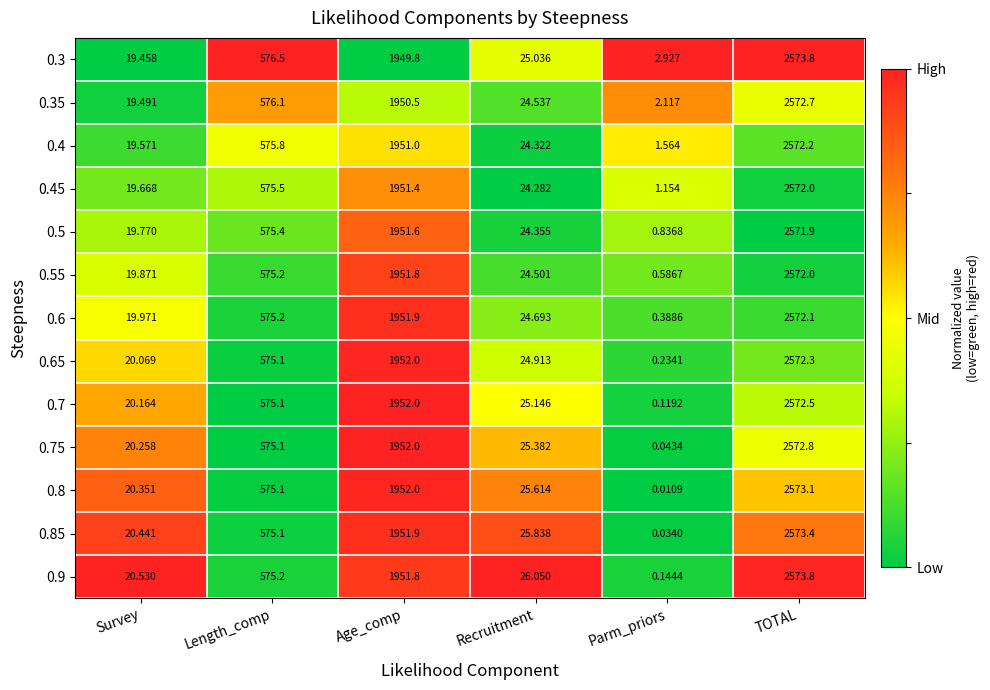

Rank the categories by 0.8 value from lowest to highest.

Parm_priors, Survey, Recruitment, Length_comp, Age_comp, TOTAL